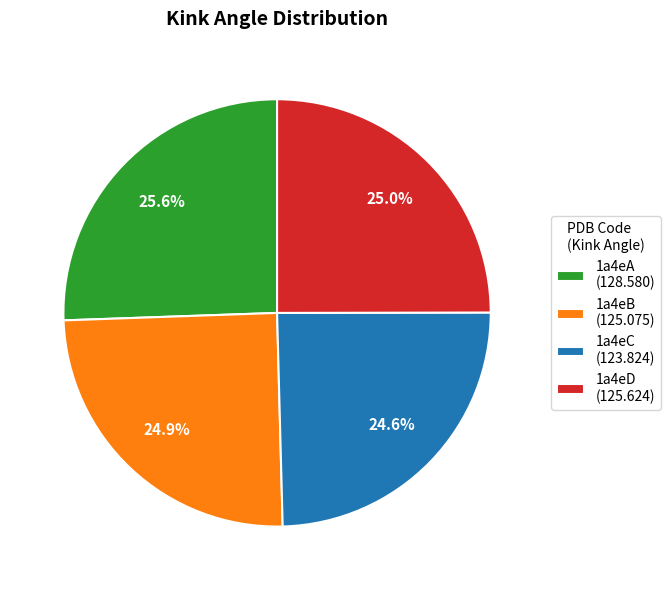

Does 1a4eB (125.075) account for over 50% of the chart?

No